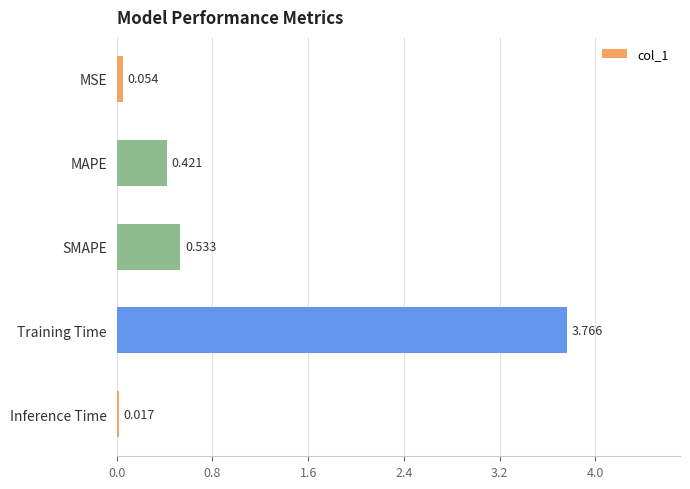

What is the label of the 5th bar from the bottom?

MSE